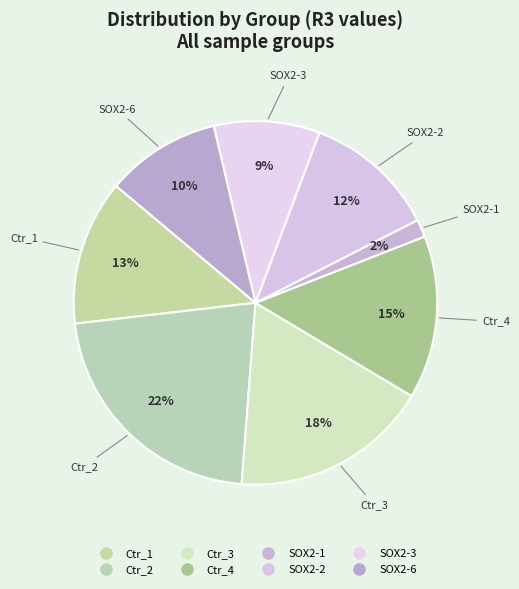

Do SOX2-3 and SOX2-1 together represent more than half of the pie?

No